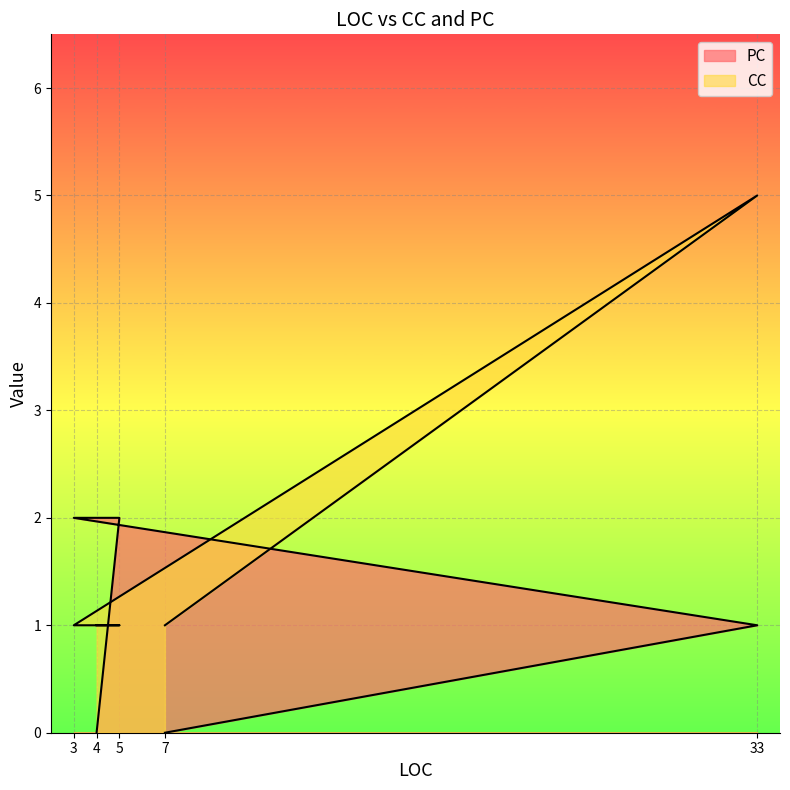

List the series in order of their peak value, lowest first.

PC, CC